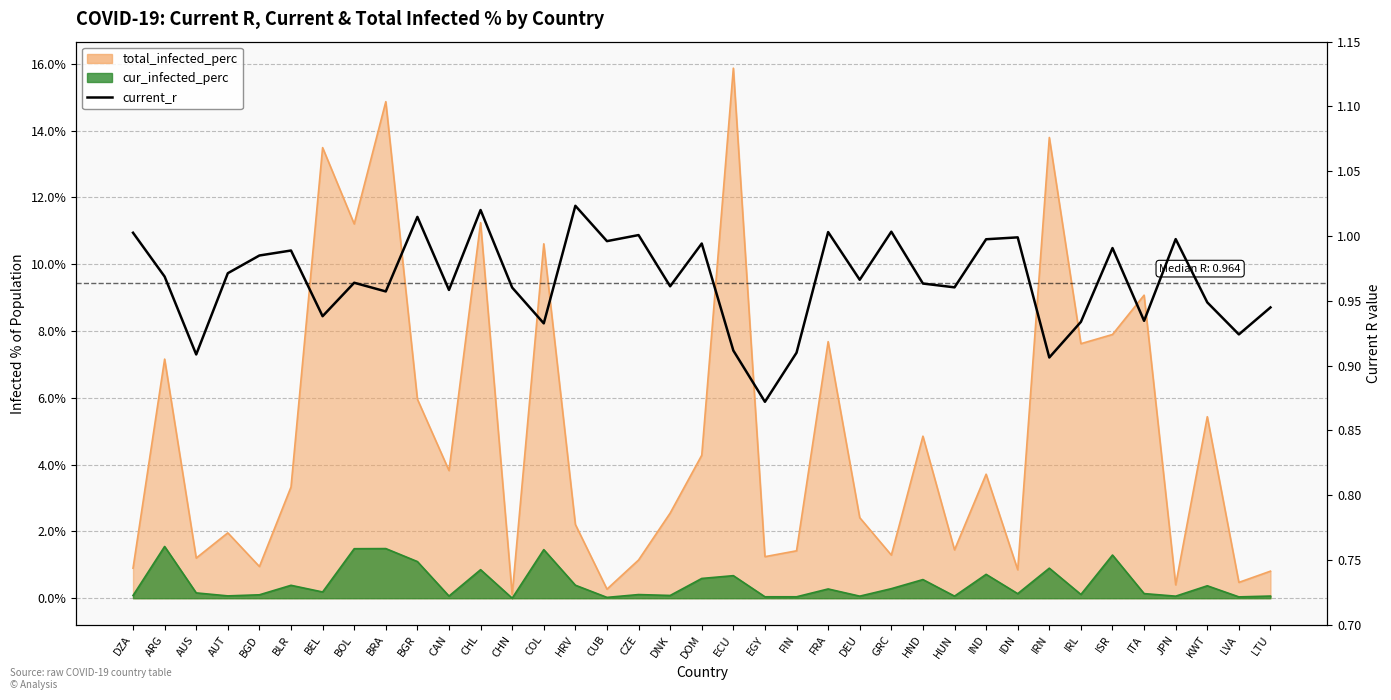

What is the sum of all values?

35.7